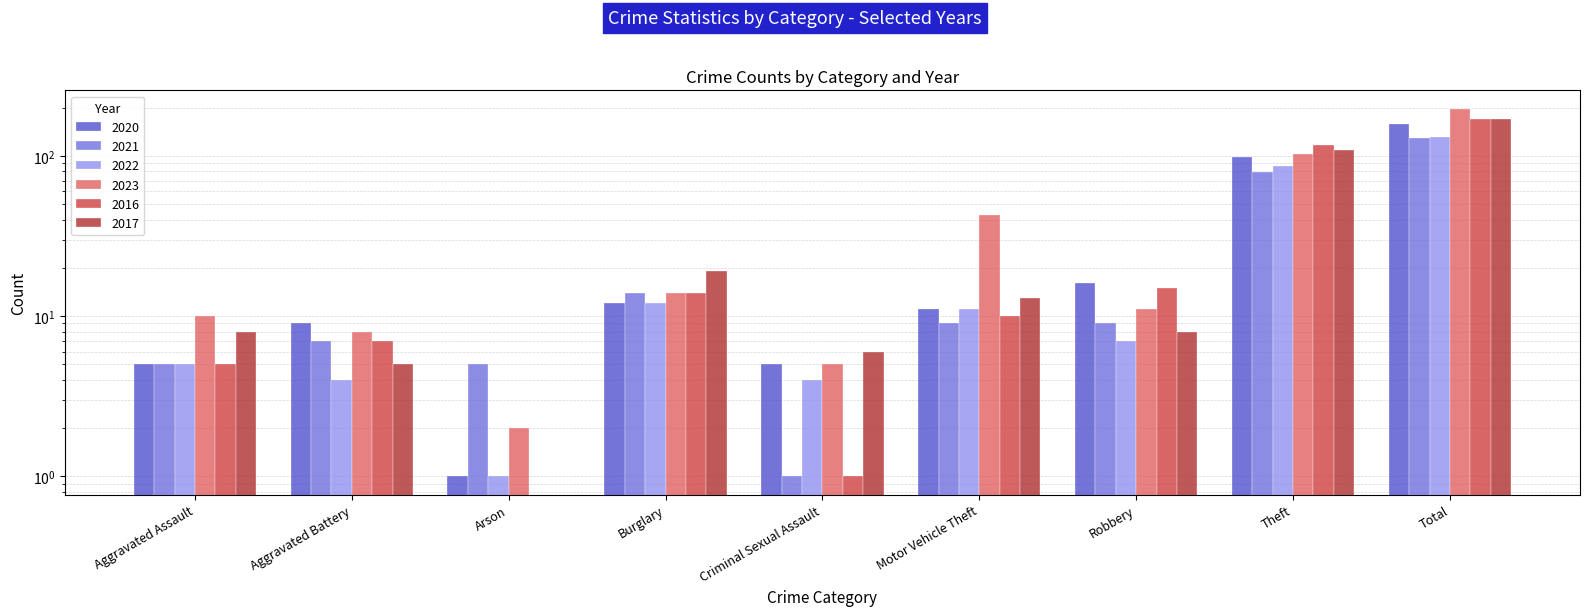

The value of 2016 at Arson is 53. True or false?

False